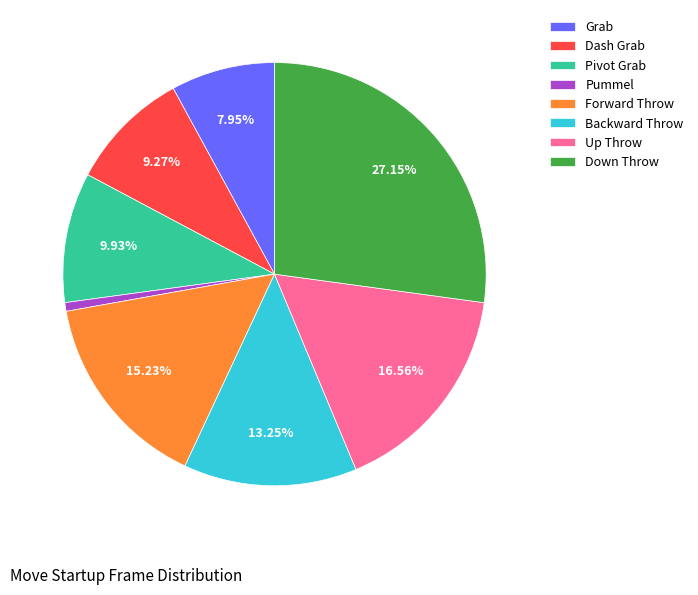

What percentage do Grab and Up Throw together represent?

24.5%